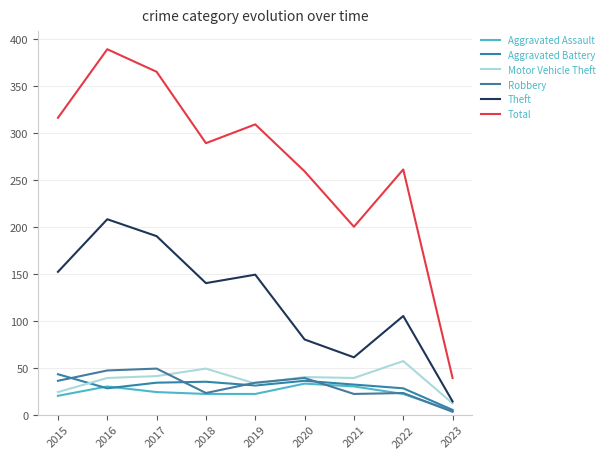

What is the average value of the Robbery series?

31